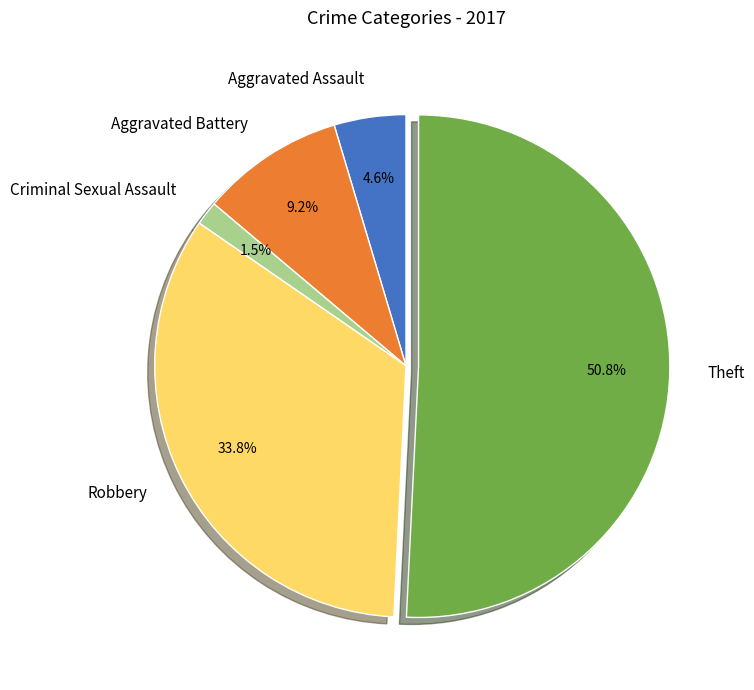

What is the ratio of the value at Robbery to the value at Theft?

0.7